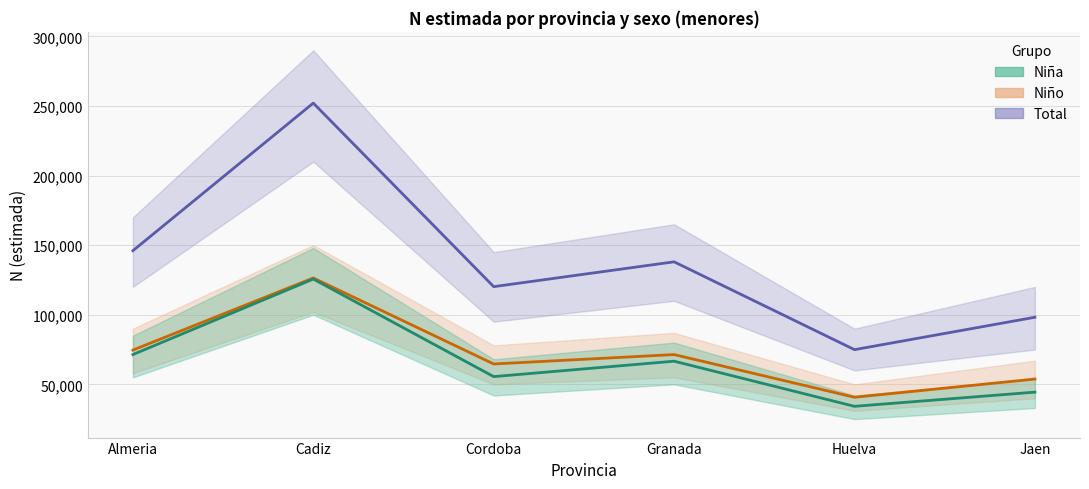

What is the difference between the second highest and minimum values in the Niña series?

37200